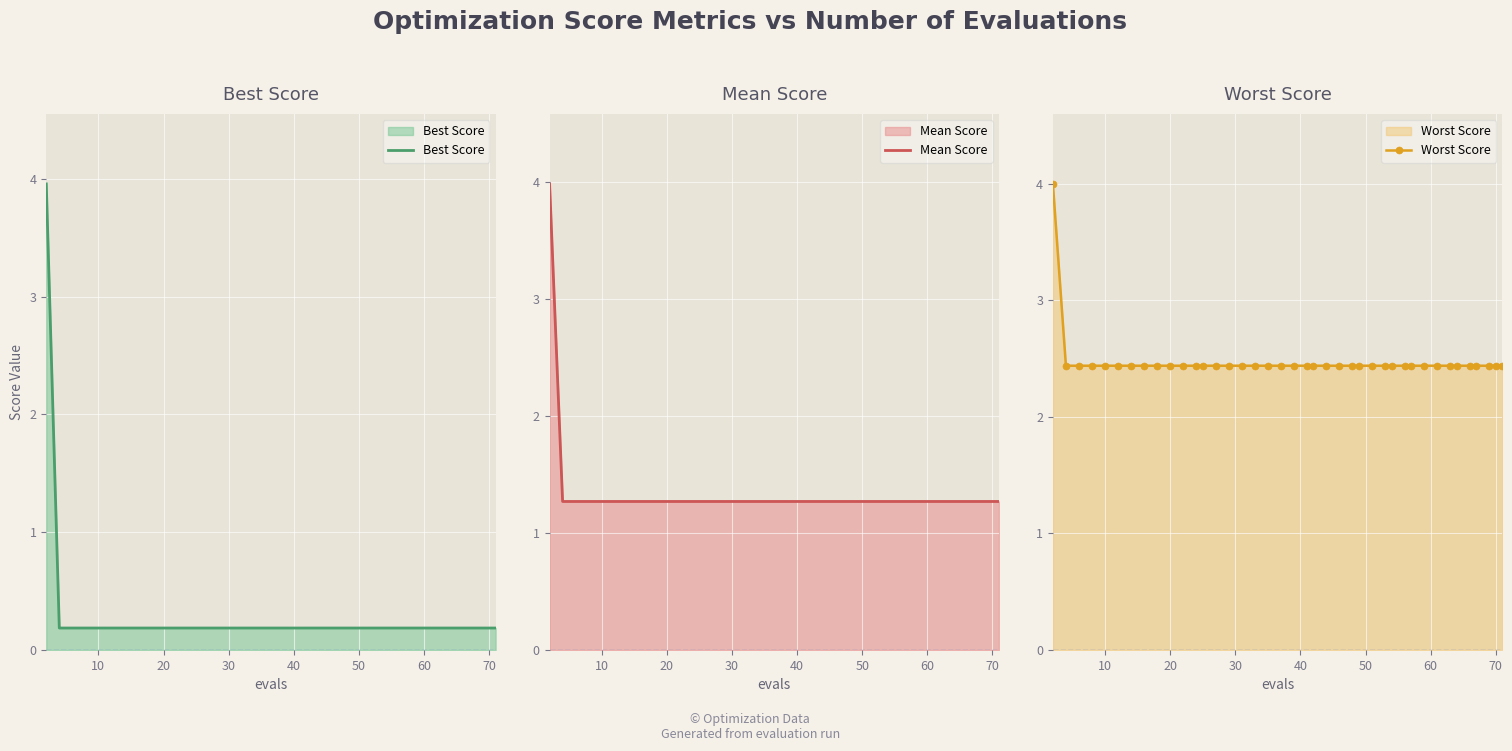

How many Worst Score values are between 2 and 3?

39